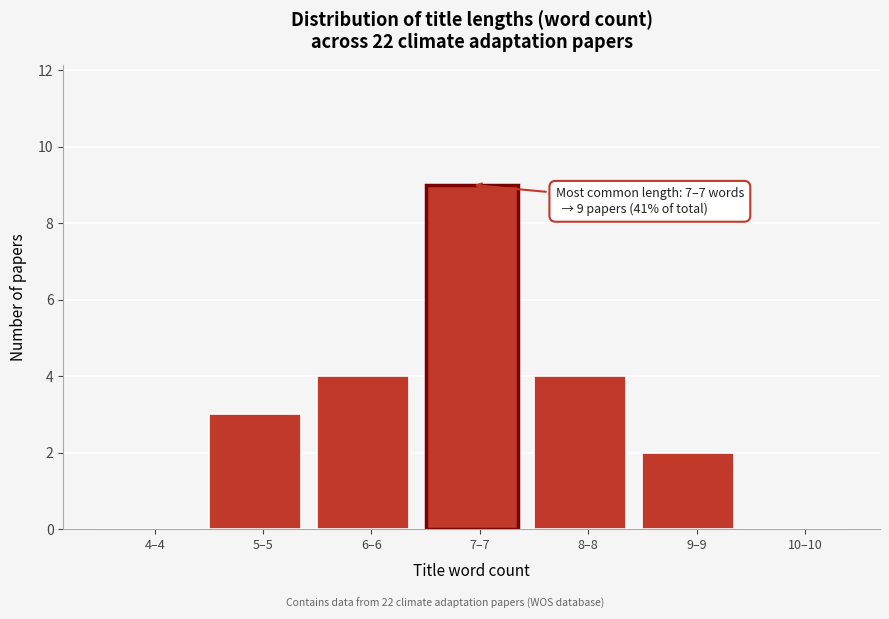

Reading right to left, transcribe all the data shown in this chart.

10–10=0	9–9=2	8–8=4	7–7=9	6–6=4	5–5=3	4–4=0